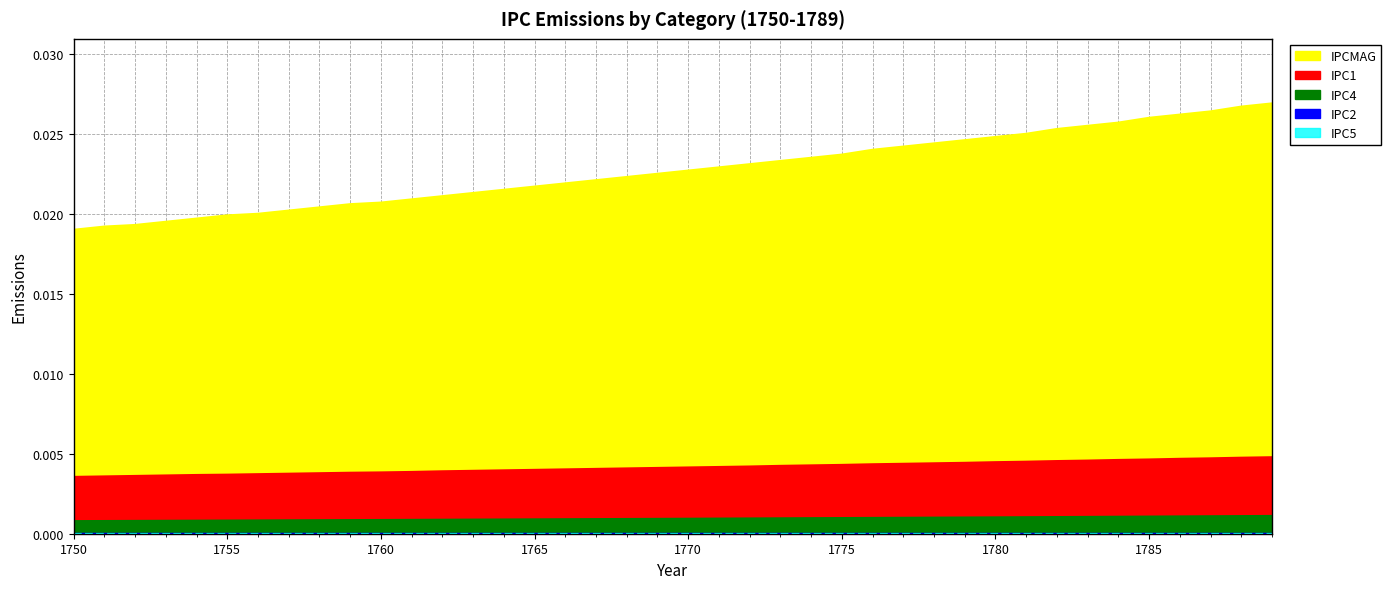

At which category is the sum across all series the highest?

1789